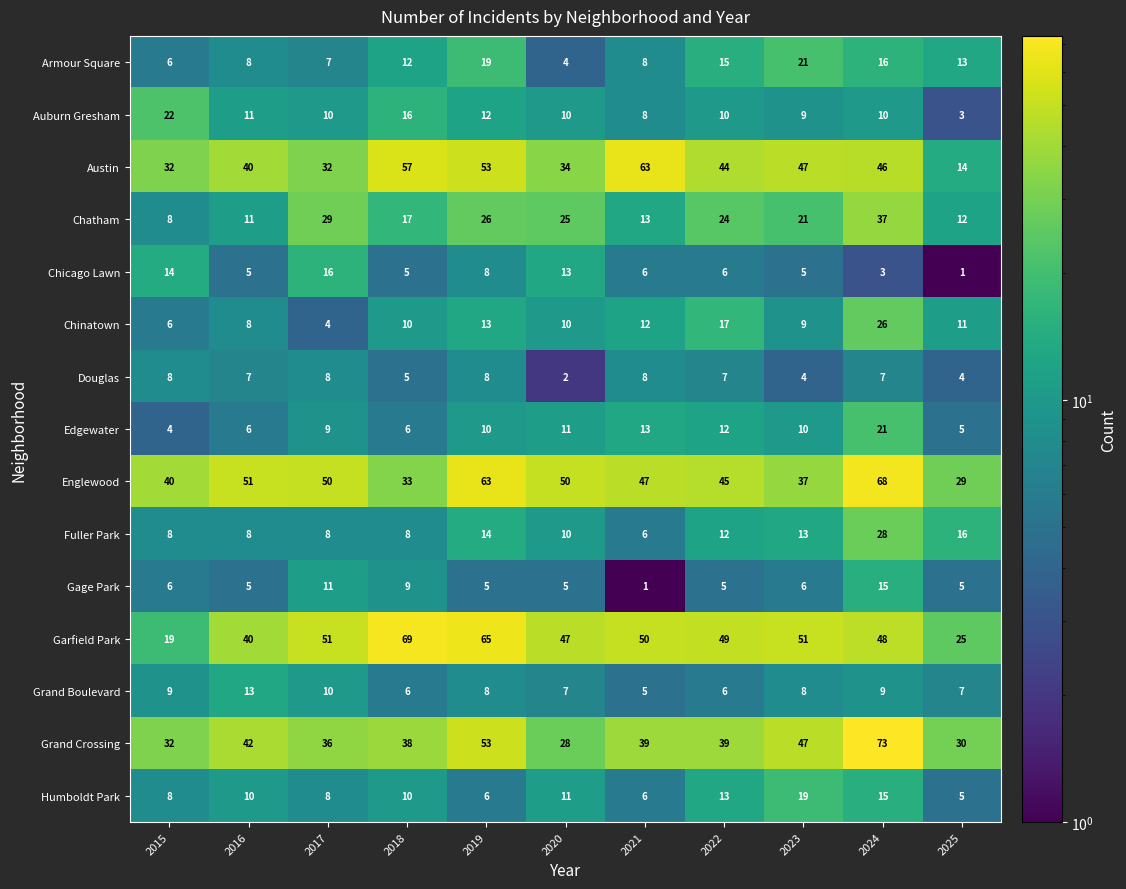

What is the difference between the second highest and second lowest values in the Humboldt Park series?

9